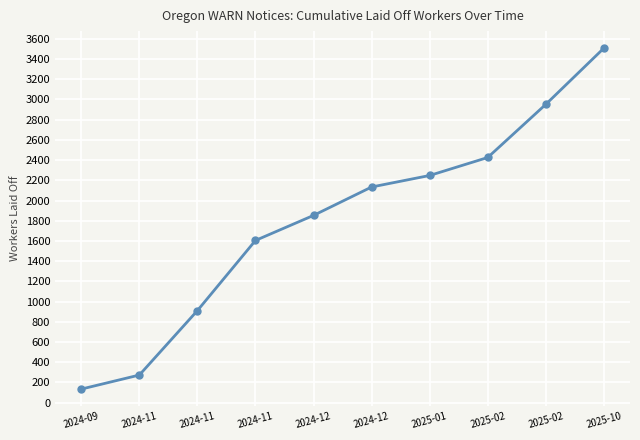

How many values are below 2134?

5